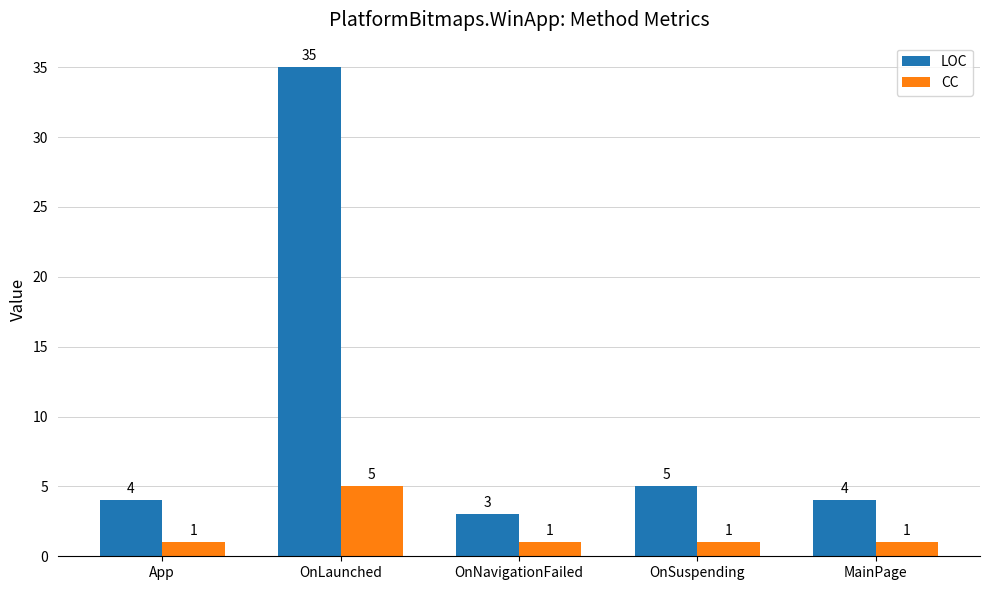

How many series are shown in this chart?

2